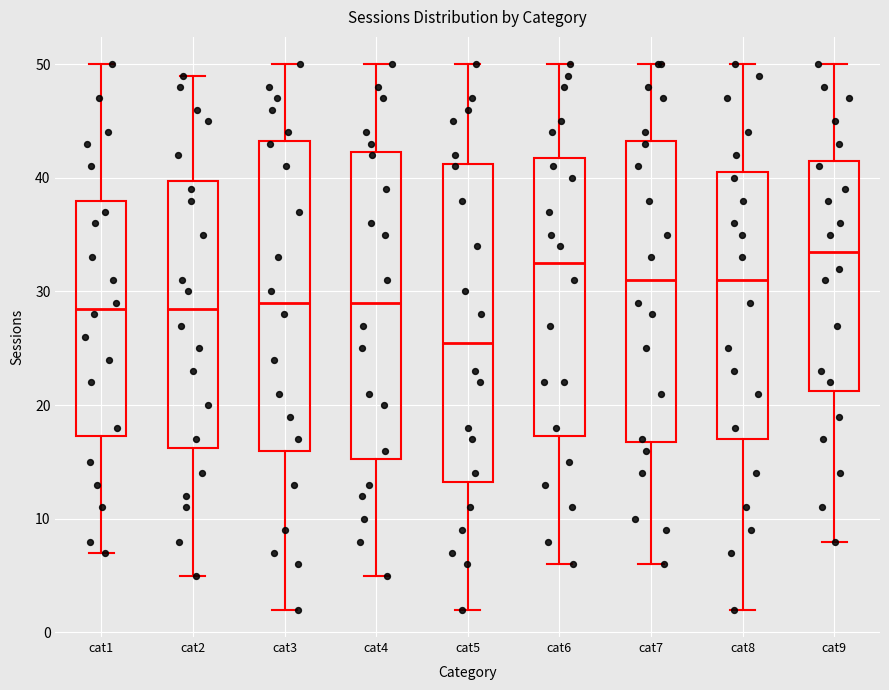

Reading left to right, read every box against the y-axis: the position of its median line, the range the box covers, and the ends of its whiskers. The values are not printed on the chart, so give them approximately, as read against the axis.

cat1: median 29, box 17 to 38, whiskers 7 to 50
cat2: median 29, box 16 to 40, whiskers 5 to 49
cat3: median 29, box 16 to 43, whiskers 2 to 50
cat4: median 29, box 15 to 42, whiskers 5 to 50
cat5: median 26, box 13 to 41, whiskers 2 to 50
cat6: median 33, box 17 to 42, whiskers 6 to 50
cat7: median 31, box 17 to 43, whiskers 6 to 50
cat8: median 31, box 17 to 41, whiskers 2 to 50
cat9: median 34, box 21 to 42, whiskers 8 to 50